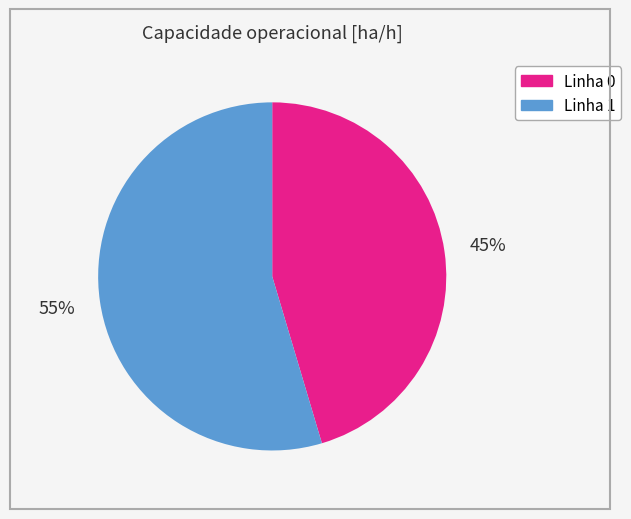

Count the number of slices in the pie.

2